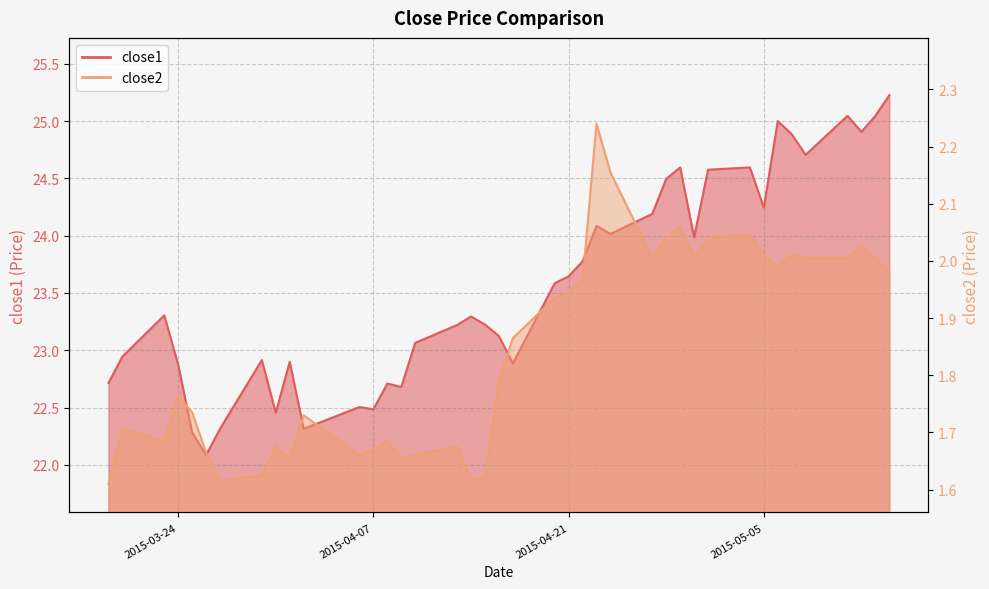

At which category is the sum across all series the highest?

2015-05-14